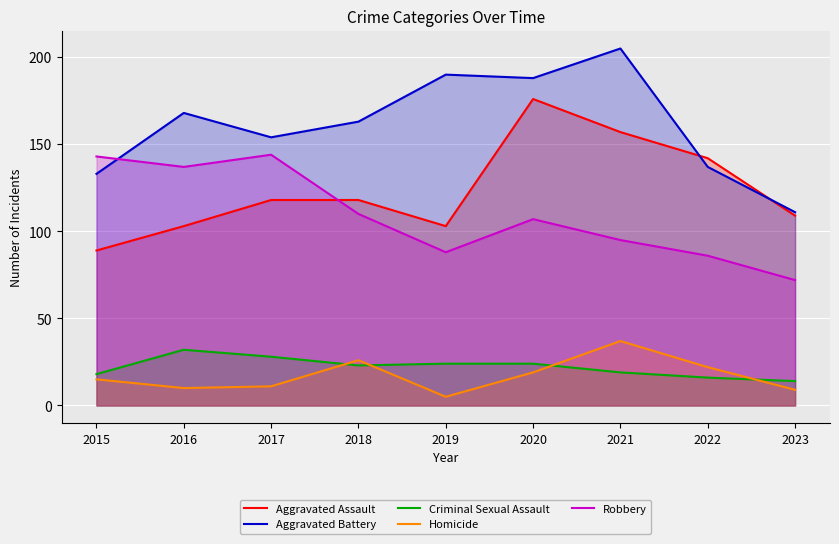

How many distinct data groups are displayed?

5